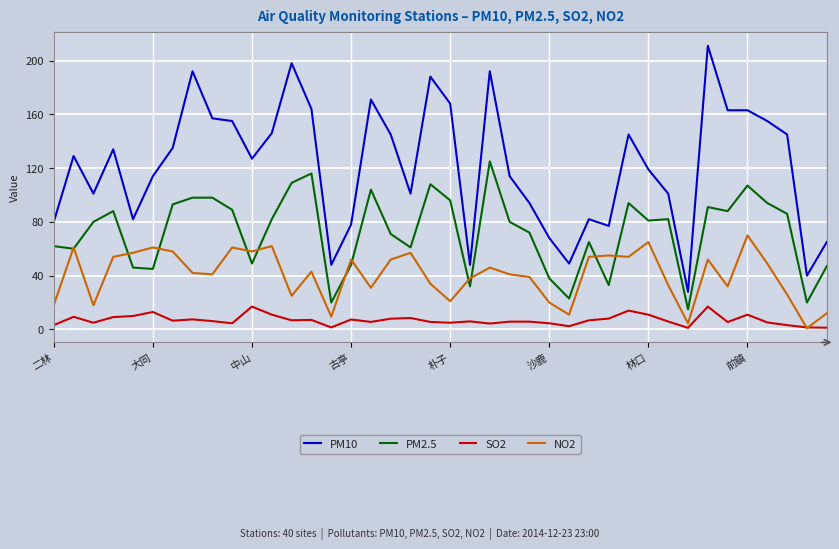

True or false: SO2 and PM2.5 cross at least once.

False